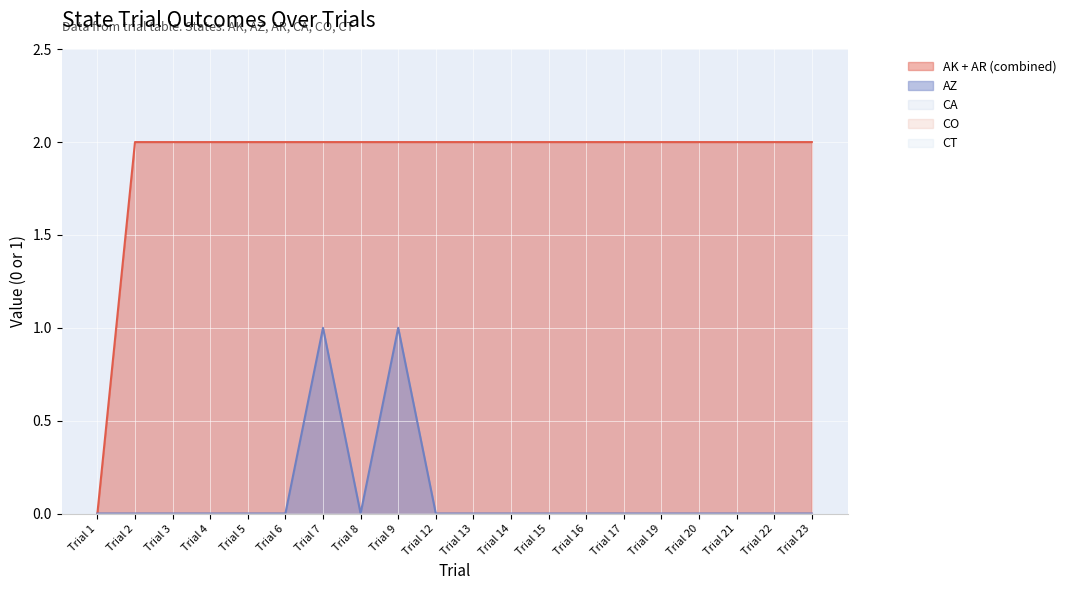

Which series has the largest range (max minus min)?

AK